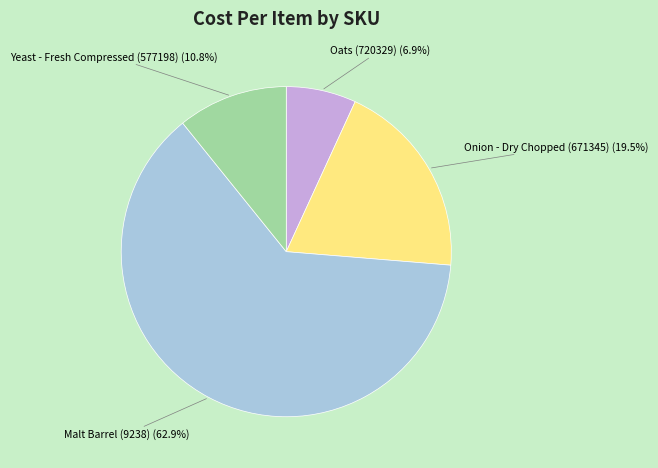

What portion of the pie excludes Onion - Dry Chopped (671345)?

80.5%